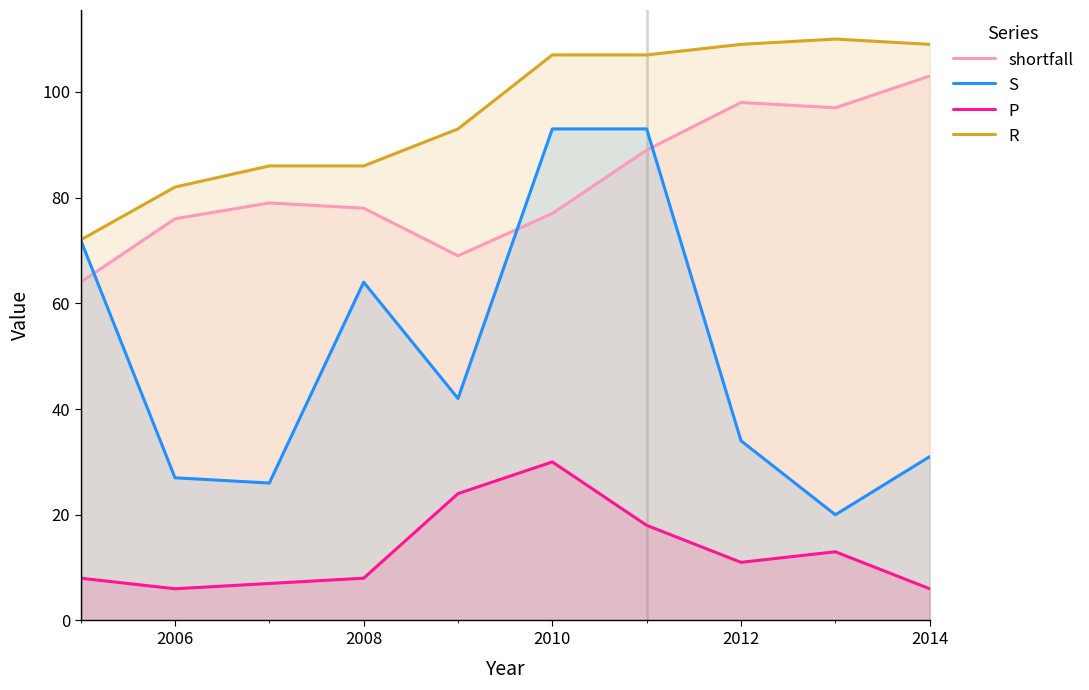

The S series shows 8 at 2006. True or false?

False